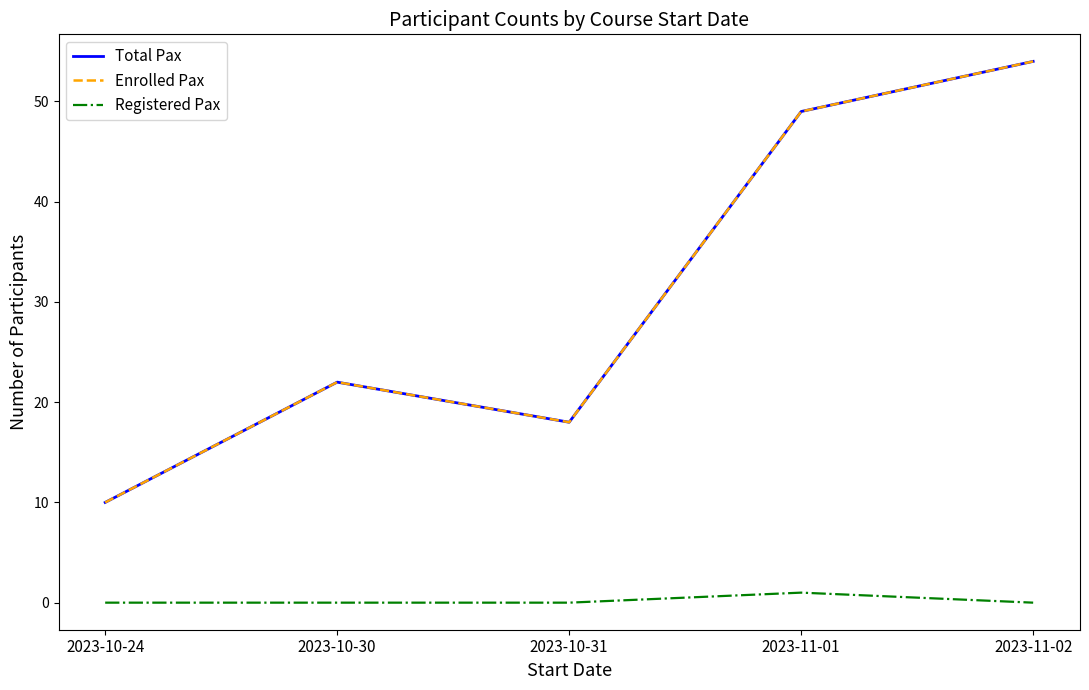

Between 2023-10-30 and 2023-10-24, which is larger?

2023-10-30